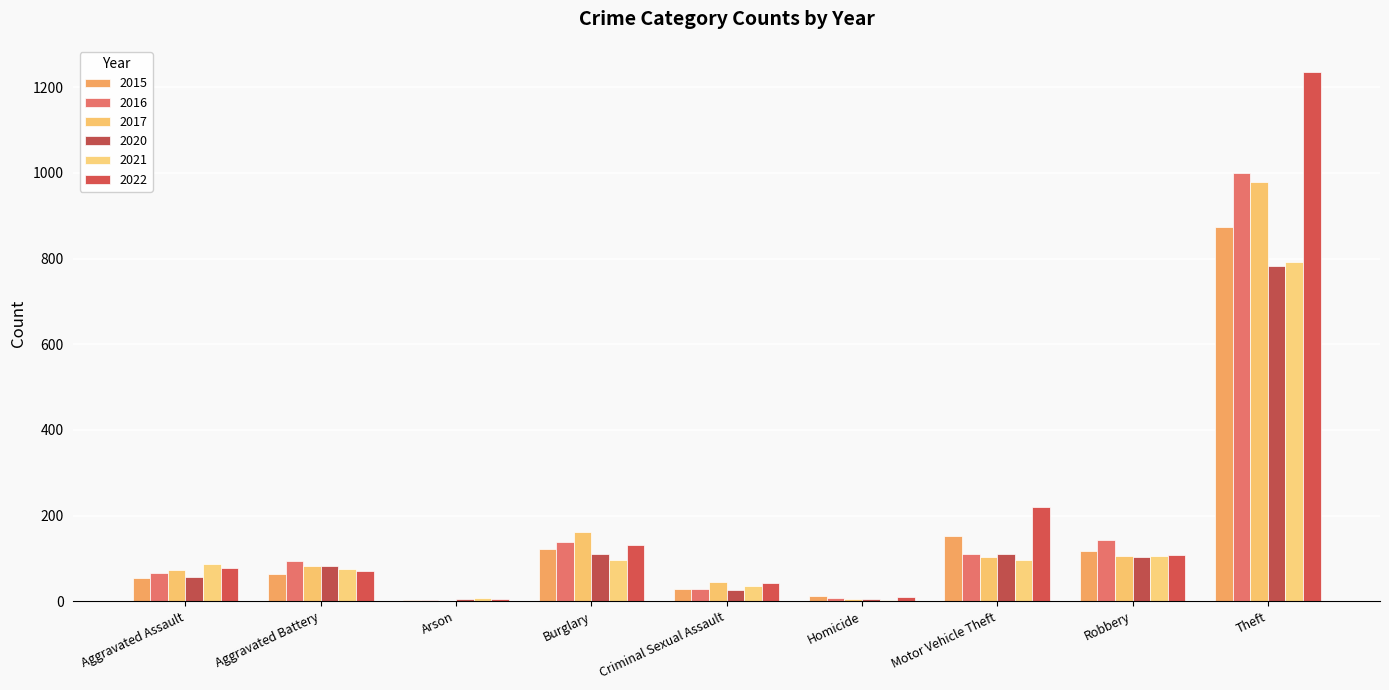

At Motor Vehicle Theft, list the series in order from smallest to largest.

2021, 2017, 2020, 2016, 2015, 2022